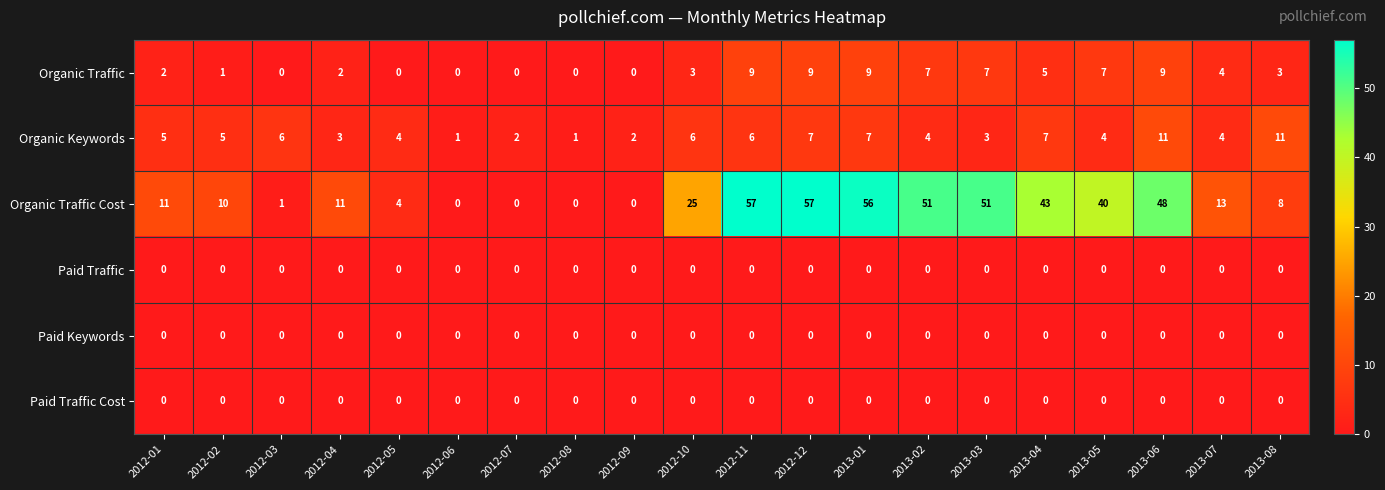

At which category is the sum across all series the highest?

2012-12